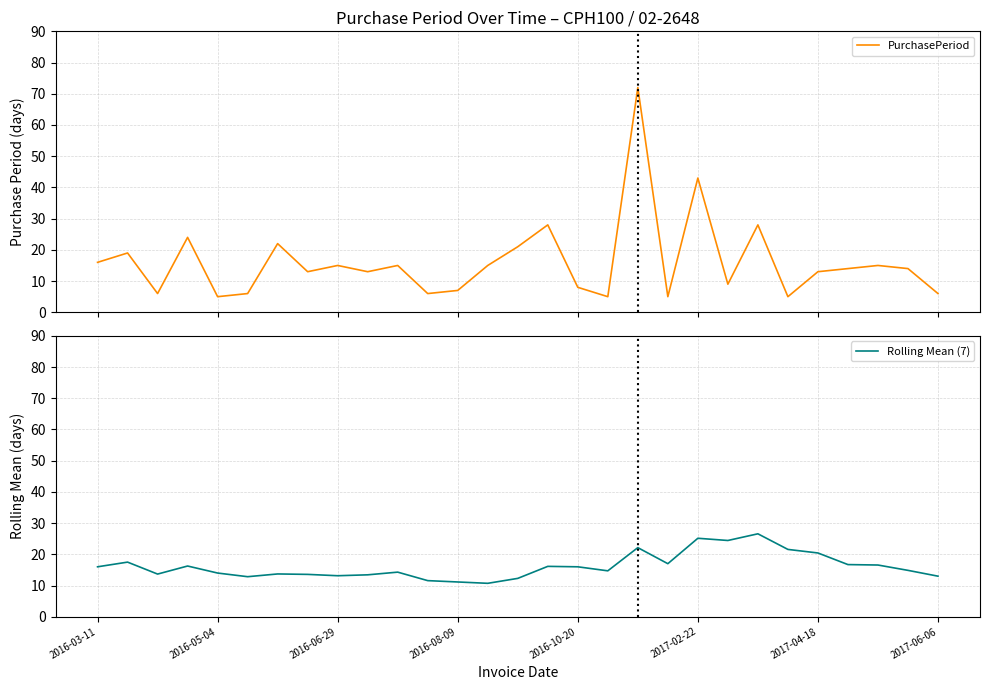

Reading left to right, extract all data points from this chart.

PurchasePeriod: 16.0	19.0	6.0	24.0	5.0	6.0	22.0	13.0	15.0	13.0	15.0	6.0	7.0	15.0	21.0	28.0	8.0	5.0	72.0	5.0	43.0	9.0	28.0	5.0	13.0	14.0	15.0	14.0	6.0
Rolling Mean (7): 16.0	17.5	13.7	16.2	14.0	12.8	13.7	13.6	13.1	13.4	14.3	11.6	11.1	10.7	12.3	16.1	16.0	14.7	22.1	17.0	25.1	24.4	26.6	21.6	20.4	16.7	16.6	14.9	13.0